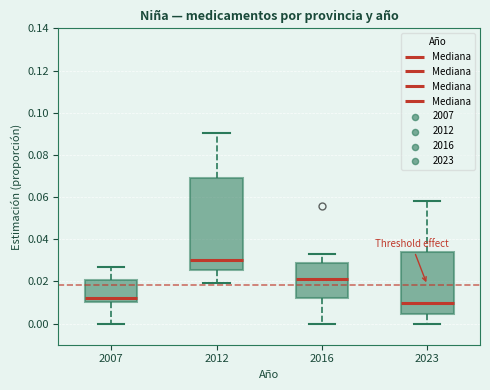

Which box is the tallest, from its lower edge to its upper edge?

2012